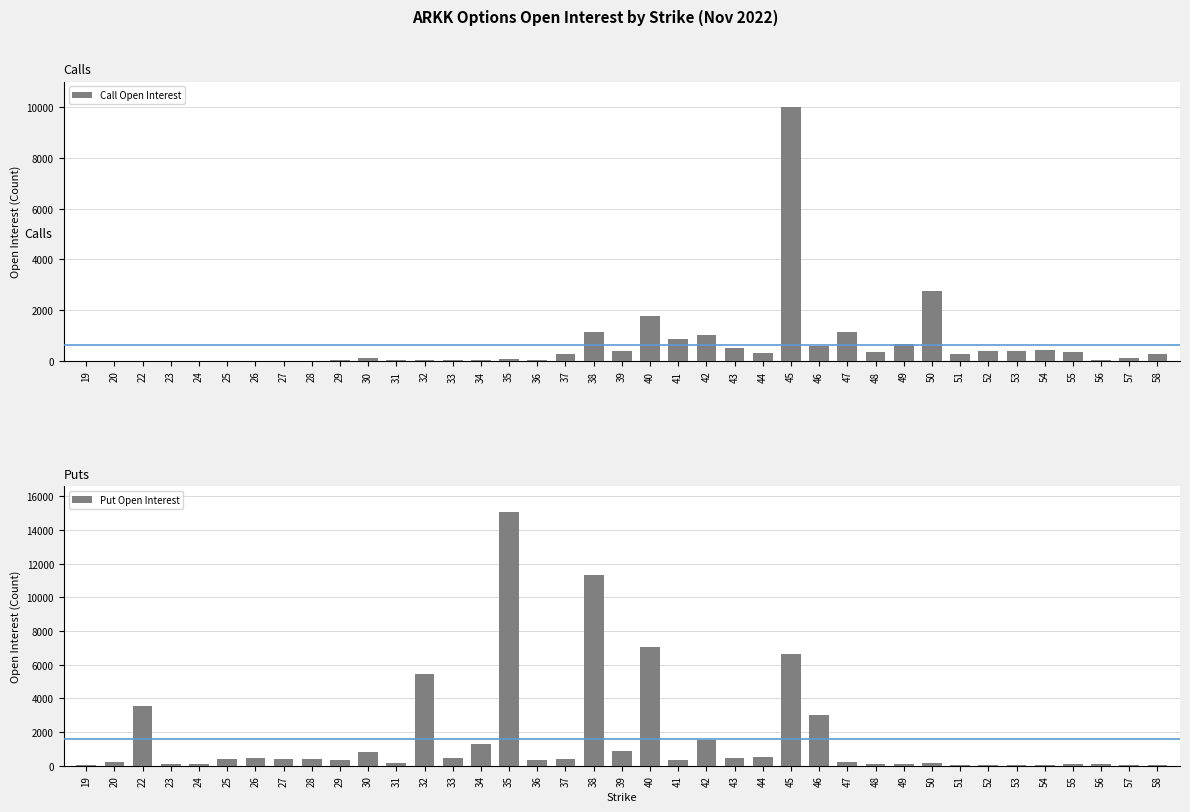

Reading left to right, extract all data points from this chart.

Call Open Interest: 19=0	20=0	22=10	23=1	24=0	25=12	26=0	27=2	28=0	29=26	30=121	31=26	32=42	33=36	34=44	35=54	36=36	37=250	38=1124	39=405	40=1756	41=871	42=1027	43=490	44=312	45=9993	46=585	47=1143	48=348	49=681	50=2762	51=254	52=401	53=377	54=429	55=337	56=46	57=113	58=263
Put Open Interest: 19=26	20=243	22=3555	23=77	24=75	25=415	26=432	27=391	28=416	29=352	30=816	31=160	32=5441	33=486	34=1296	35=15062	36=322	37=385	38=11332	39=854	40=7067	41=333	42=1528	43=432	44=543	45=6624	46=3006	47=241	48=79	49=74	50=189	51=52	52=48	53=55	54=65	55=76	56=81	57=36	58=17